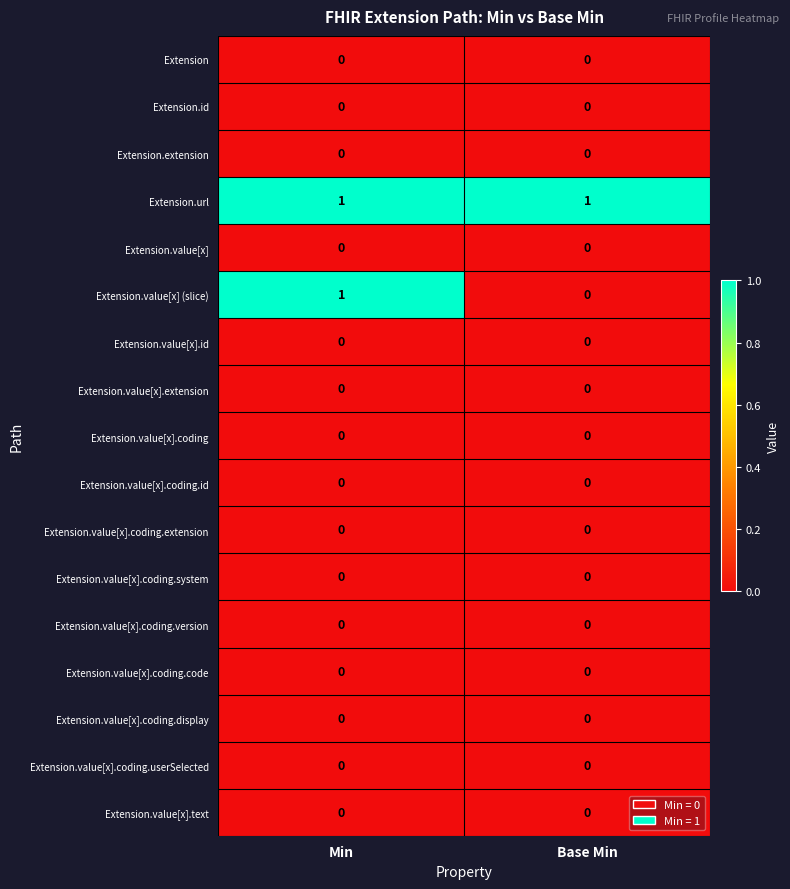

At which category is the sum across all series the highest?

Min